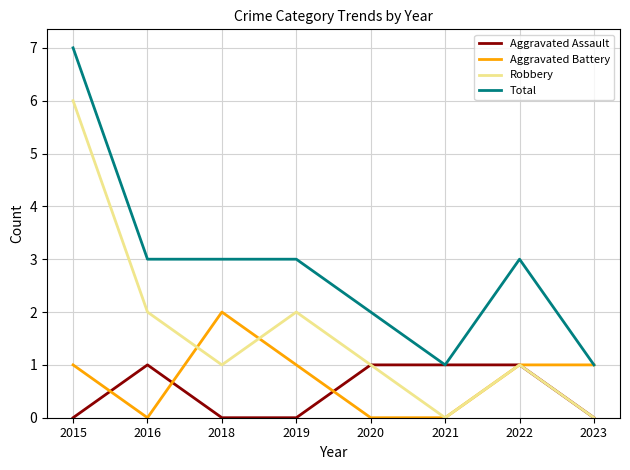

True or false: Total and Robbery intersect in this chart.

False